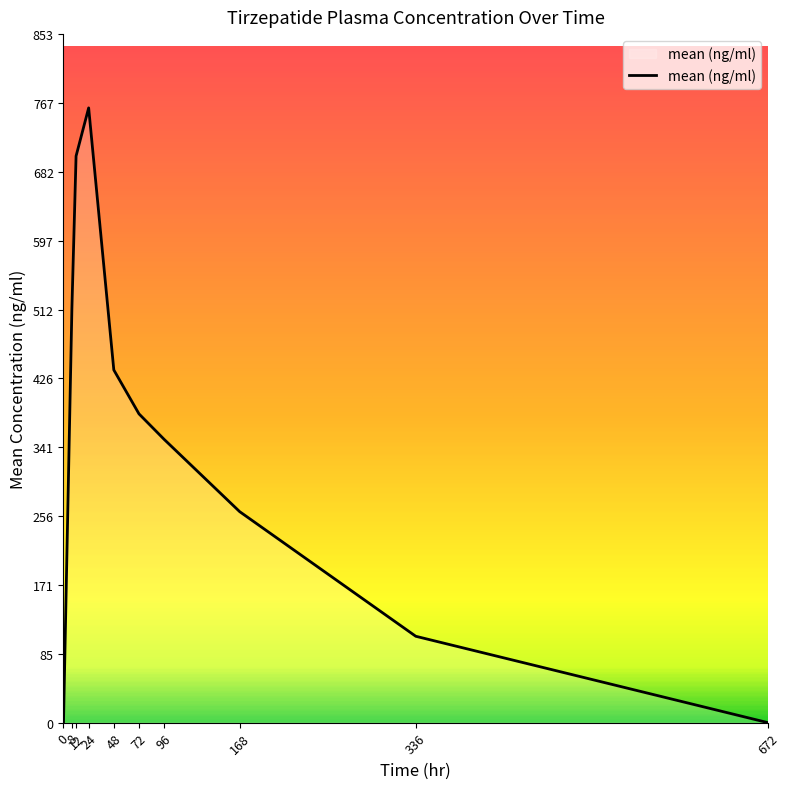

What is the difference between the maximum and minimum values?

761.4